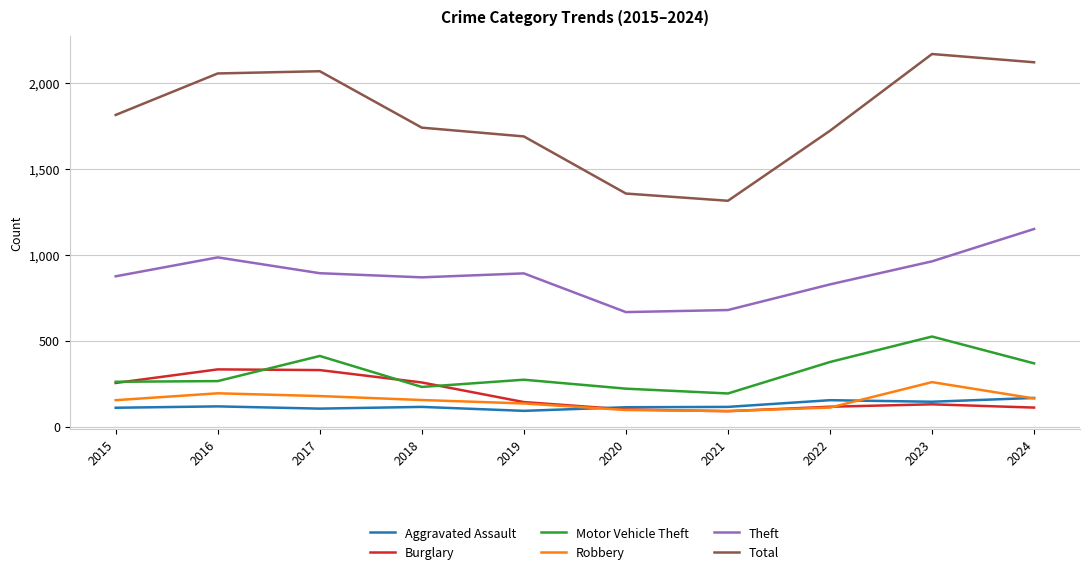

Which label corresponds to the largest value in the chart?

2023